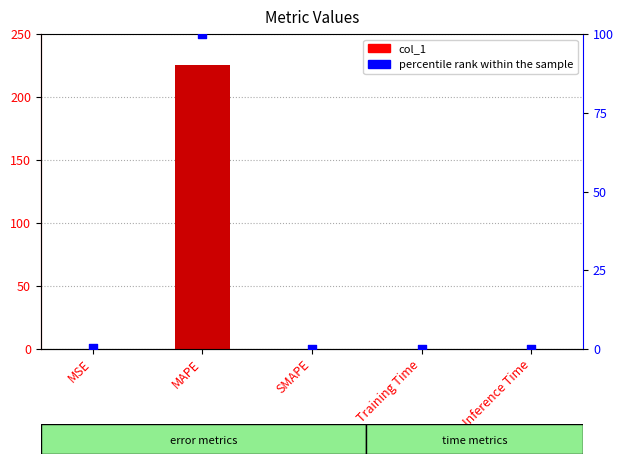

Which series has the widest spread of Y values?

col_1